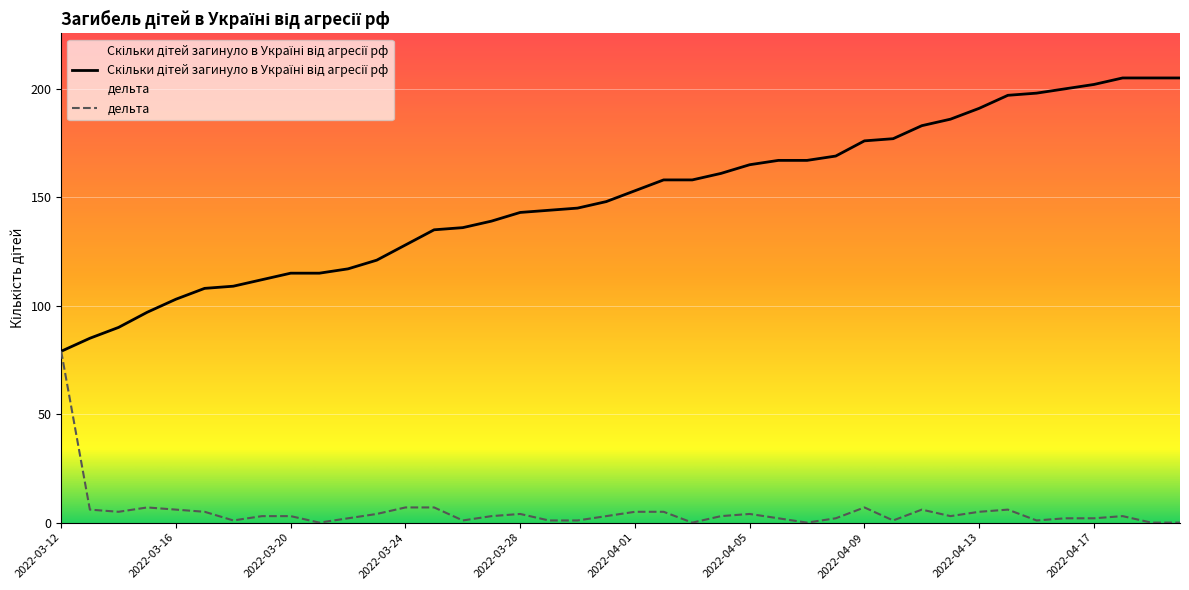

What is the lowest value of the Скільки дітей загинуло в Україні від агресії рф series?

79